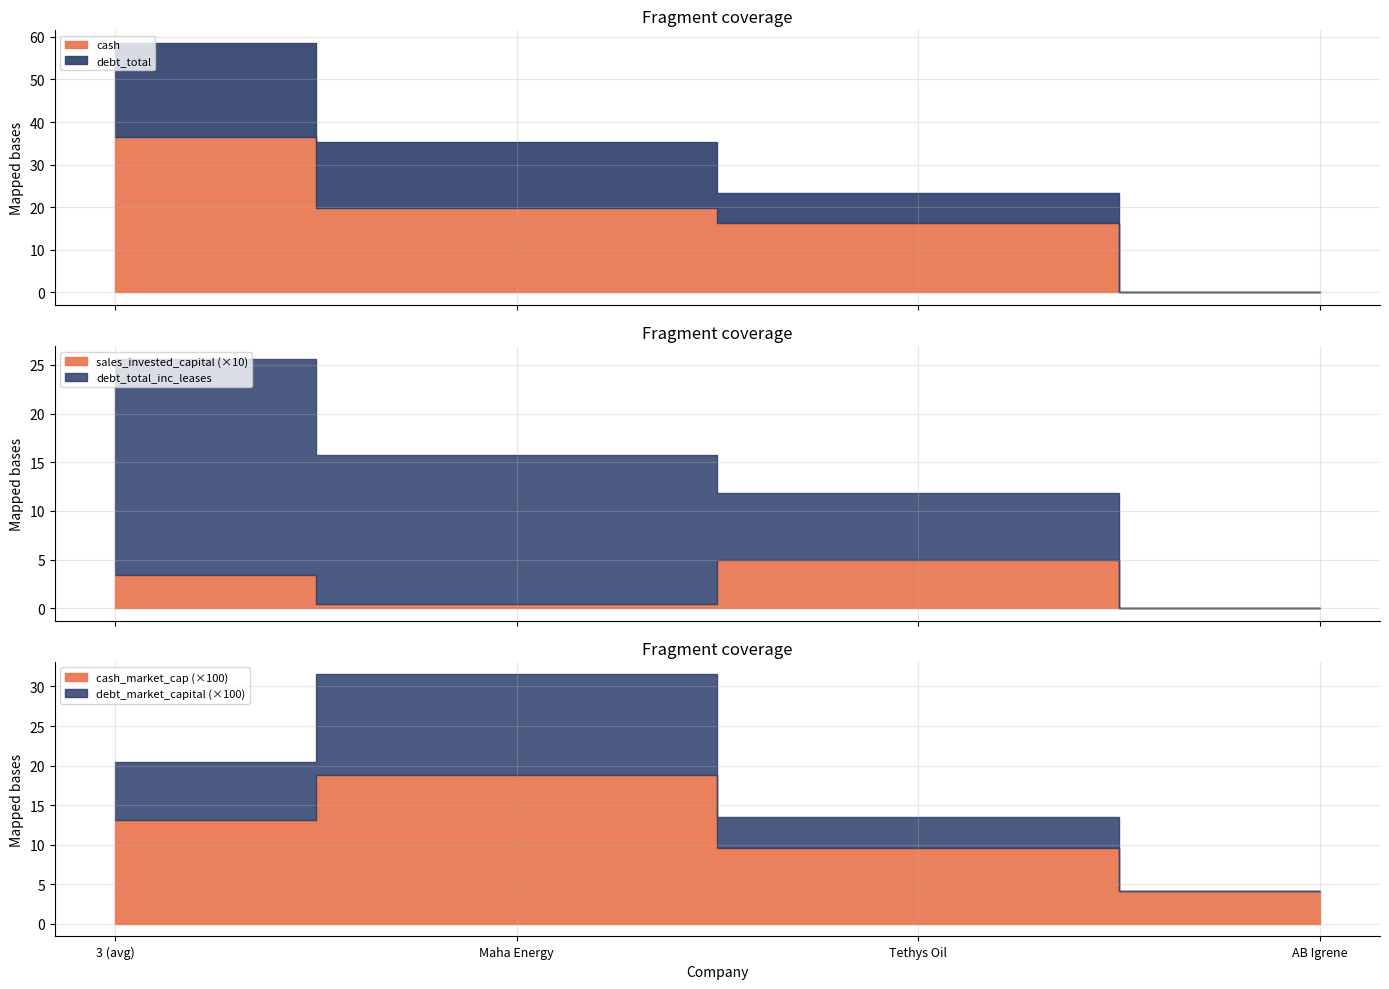

What is the difference between the cash_market_cap values at Tethys Oil and Maha Energy?

0.1